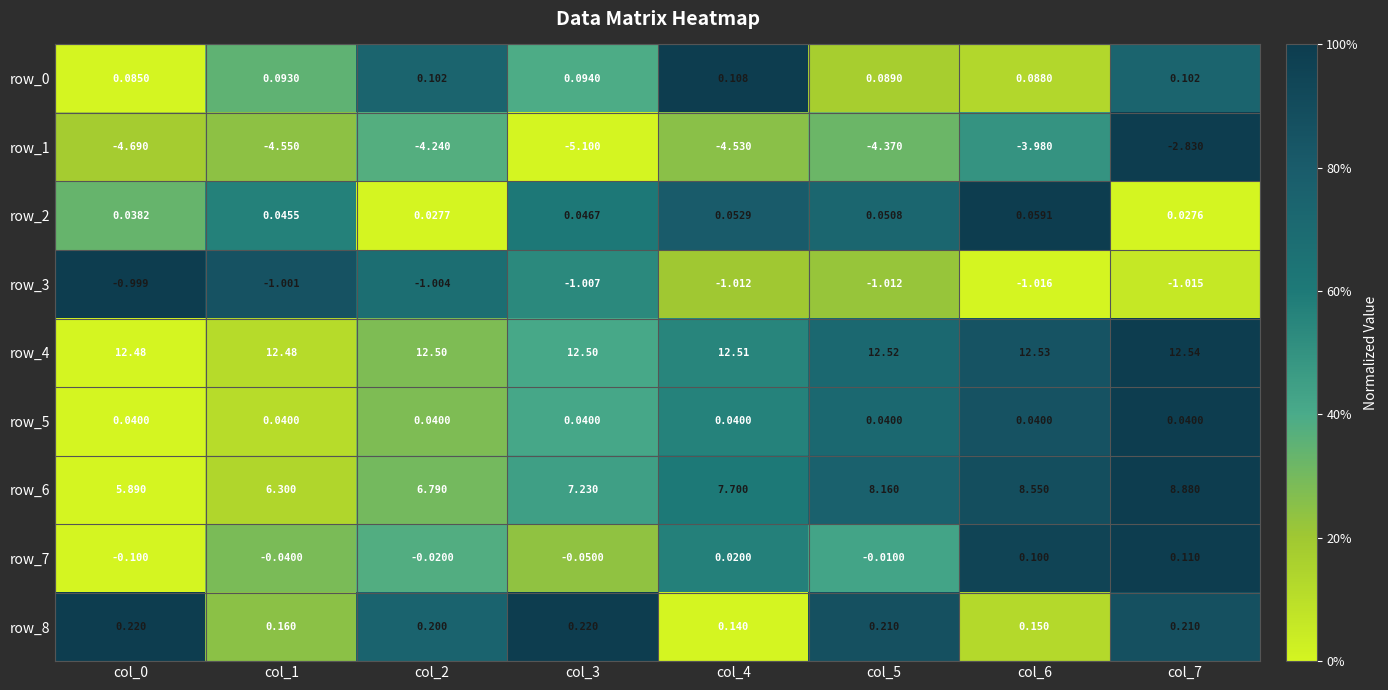

Is the value of row_1 at col_4 greater than the value of row_7 at col_2?

No